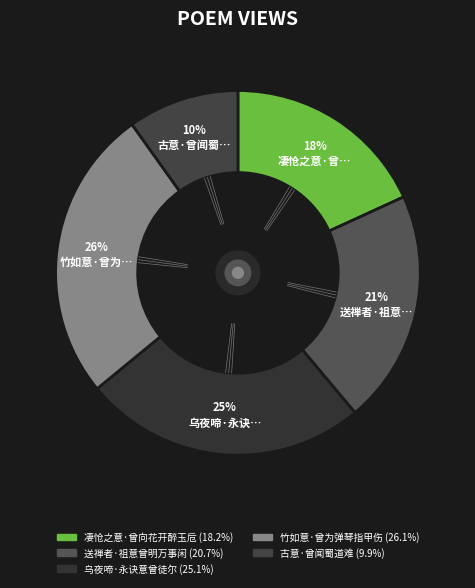

How much of the chart is everything except 古意·曾闻蜀道难?

90.1%